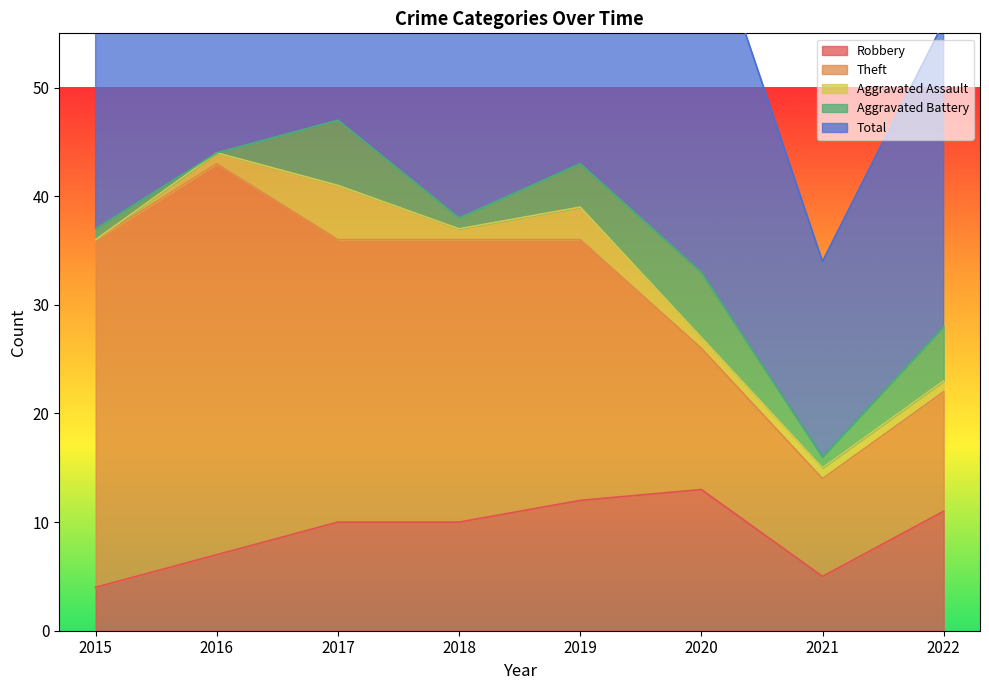

Where is Aggravated Assault nearest to the value 2?

2016